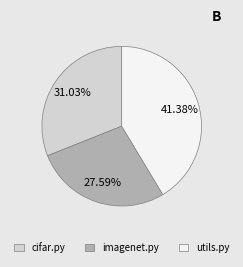

Combined, what portion of the pie is cifar.py and imagenet.py?

58.6%